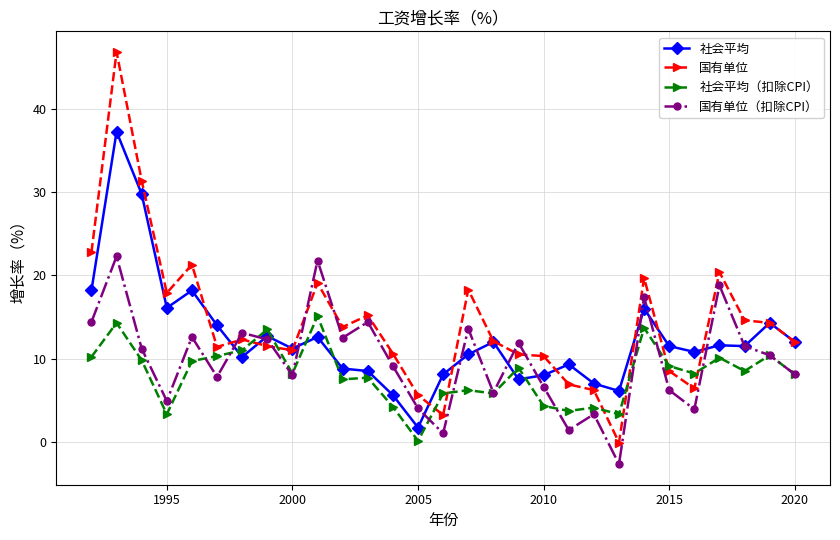

How many values in the 国有单位（扣除CPI） series exceed 10?

15